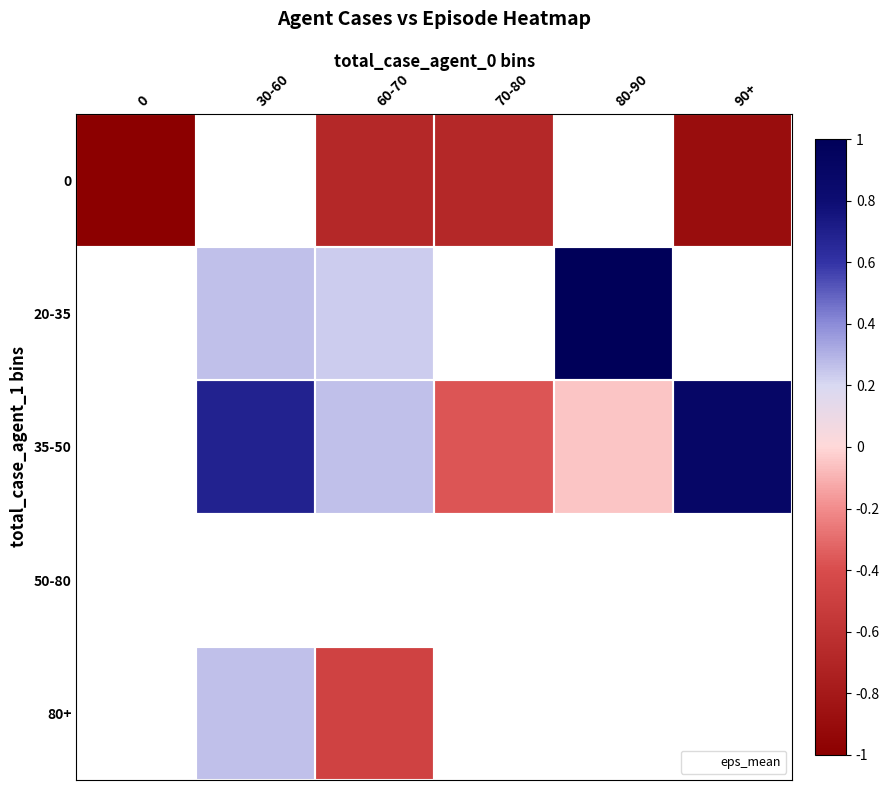

What is the maximum value for 0?

-0.7